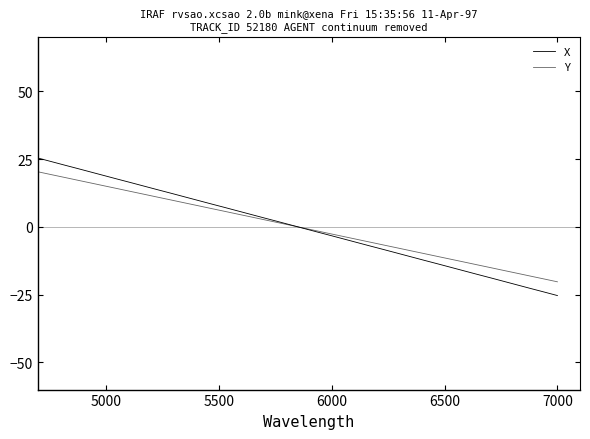

Does the chart have visible grid lines?

No